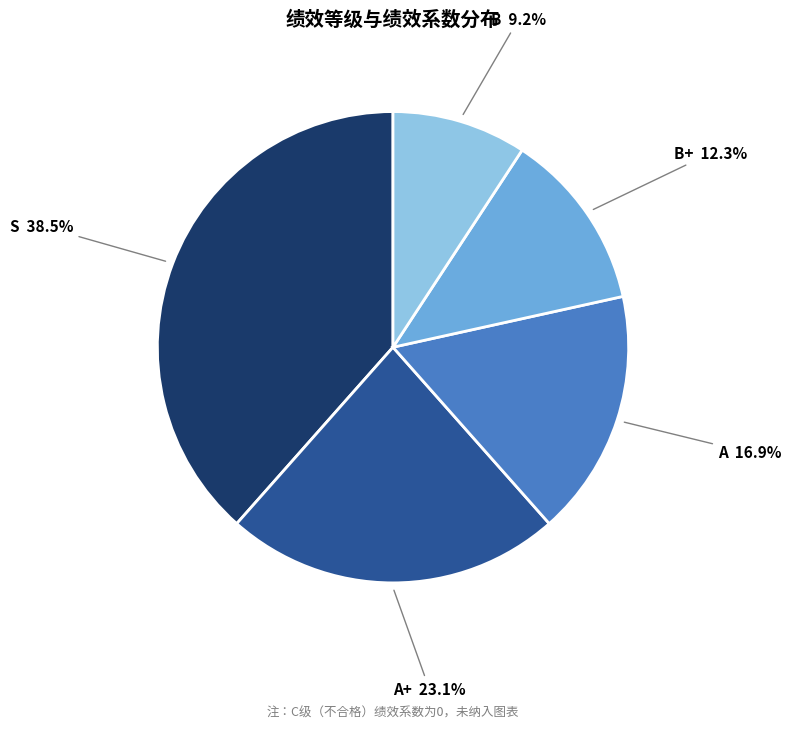

Is there any slice that represents more than half of the pie?

No